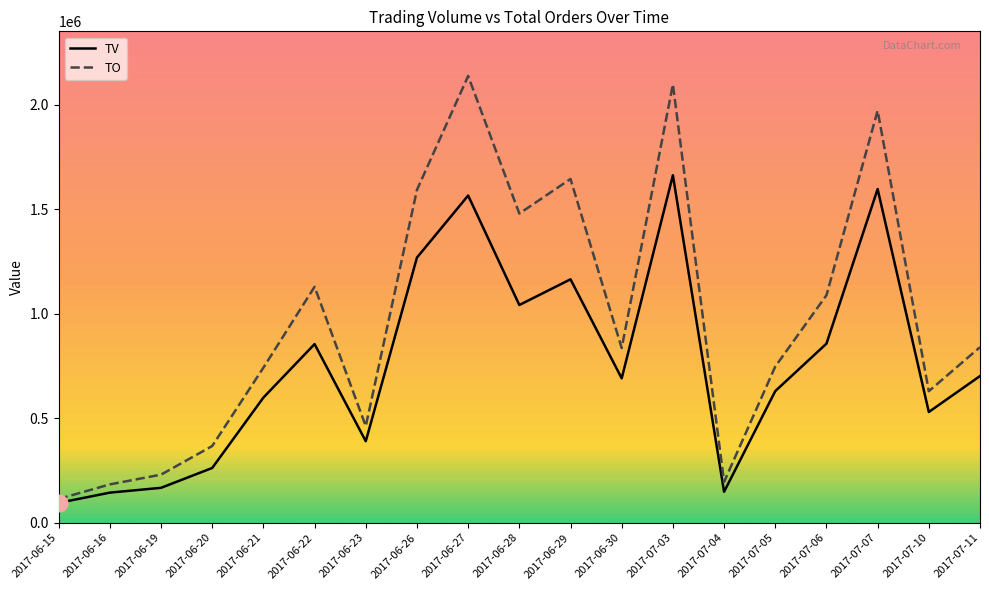

How many interior local peaks does the TV series have?

5